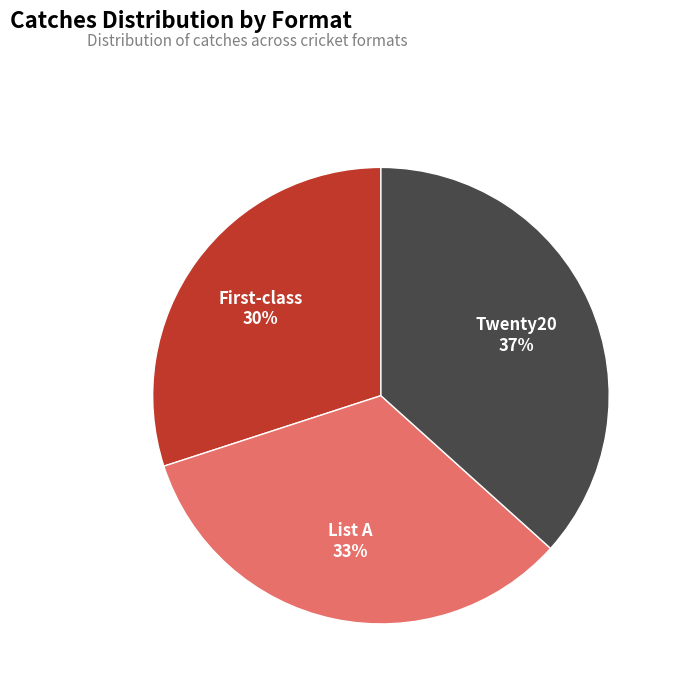

To the nearest percent, what percentage of the pie is List A?

33%